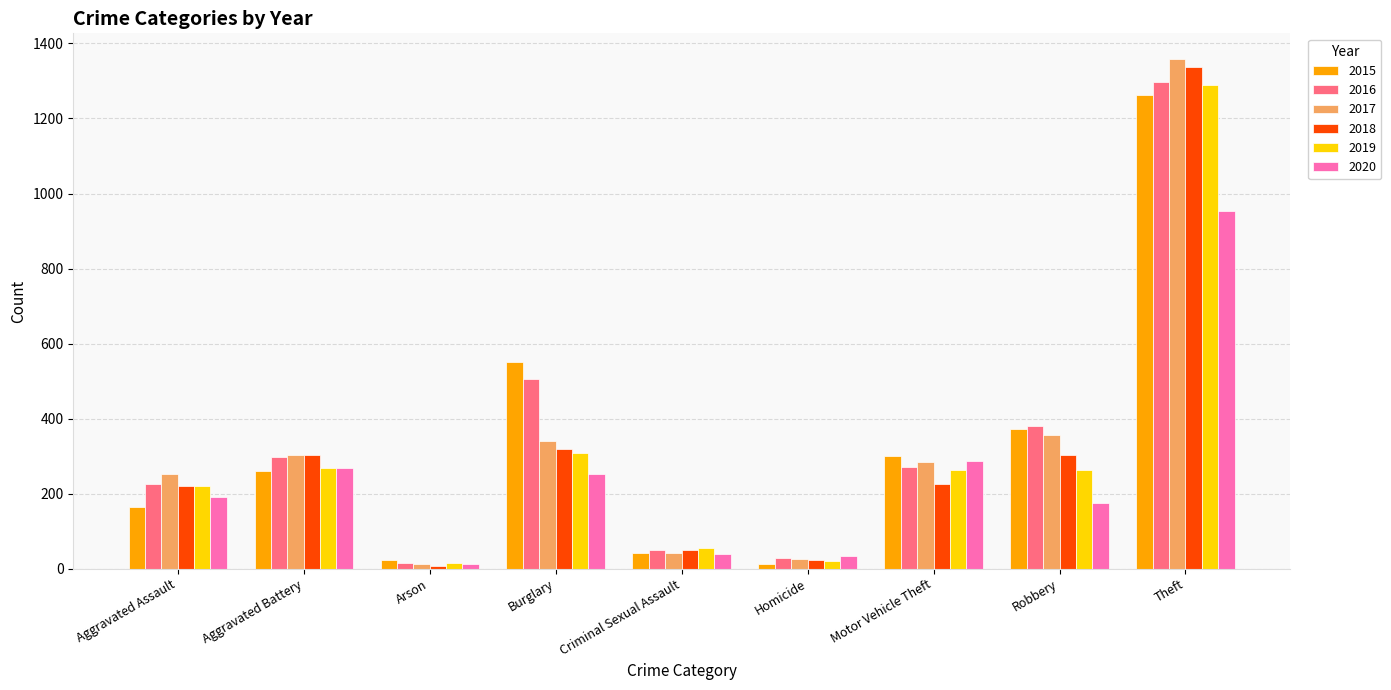

The 2017 series shows 114 at Burglary. True or false?

False